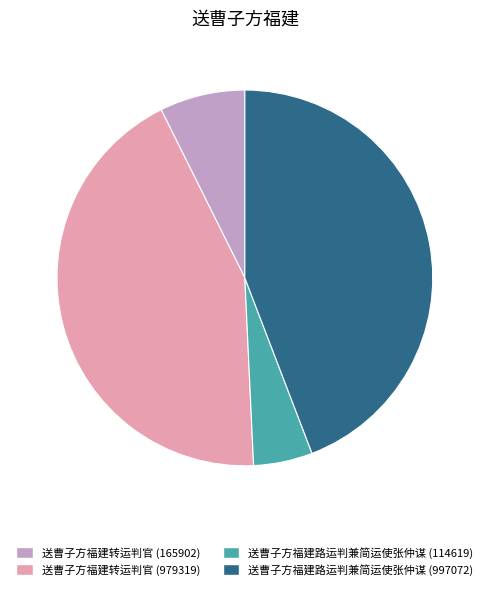

How many slices are in this pie chart?

4